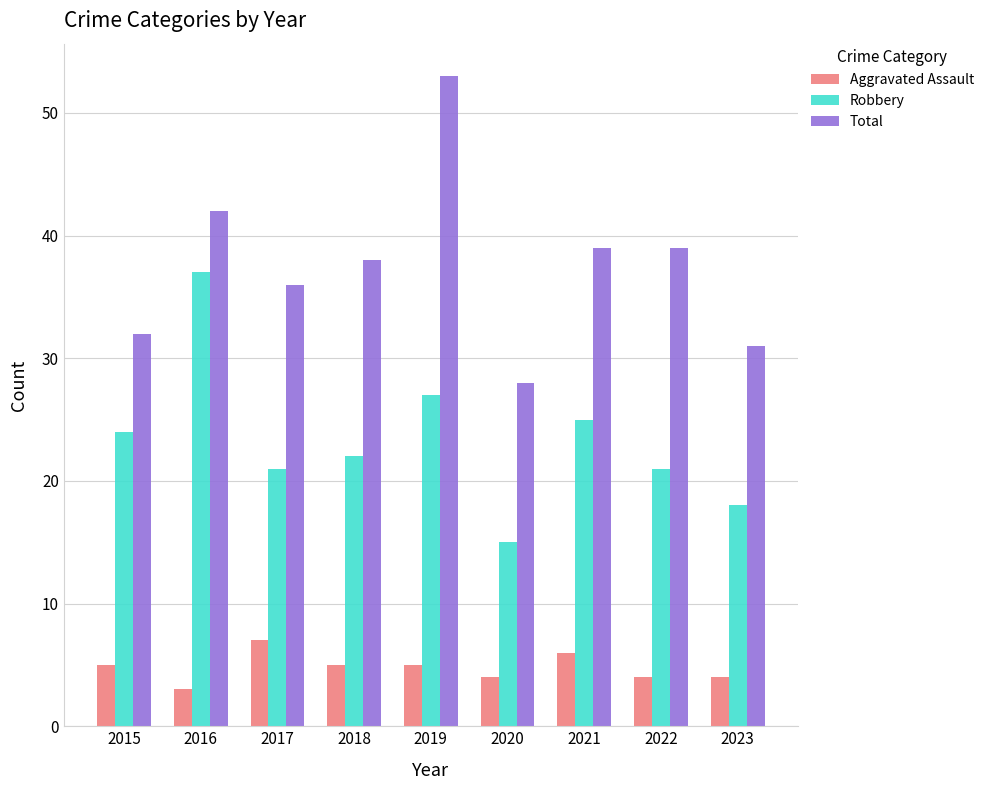

What is the highest value of the Total series?

53